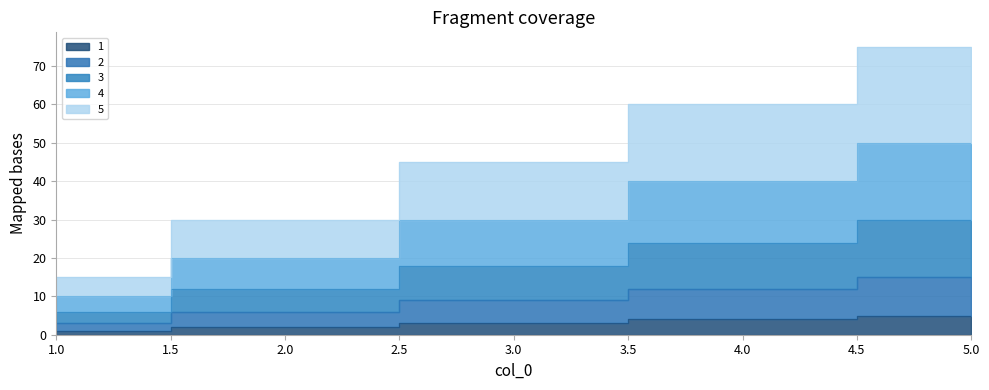

What is the difference between the maximum and minimum values in the 2 series?

12